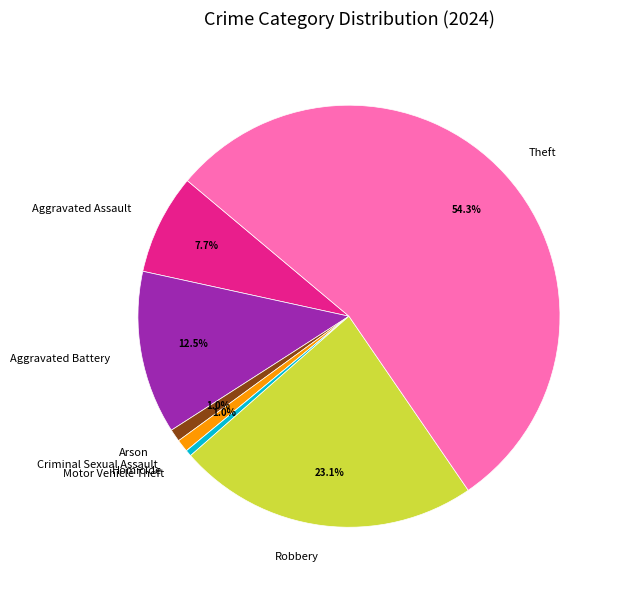

Which slice is the largest?

Theft